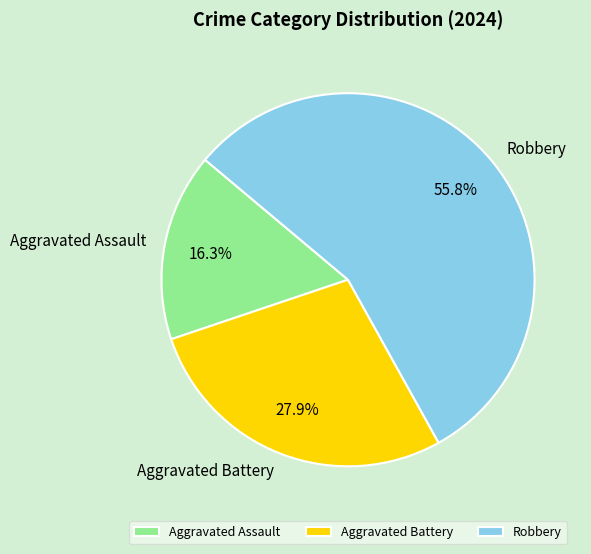

How many segments does this pie chart have?

3